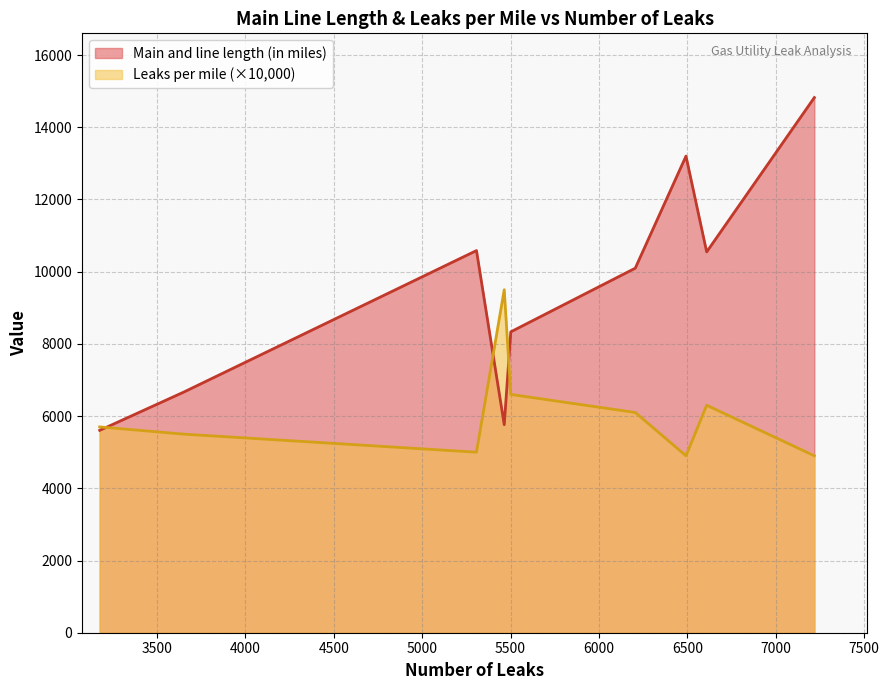

What is the minimum value for Main and line length (in miles)?

5605.0